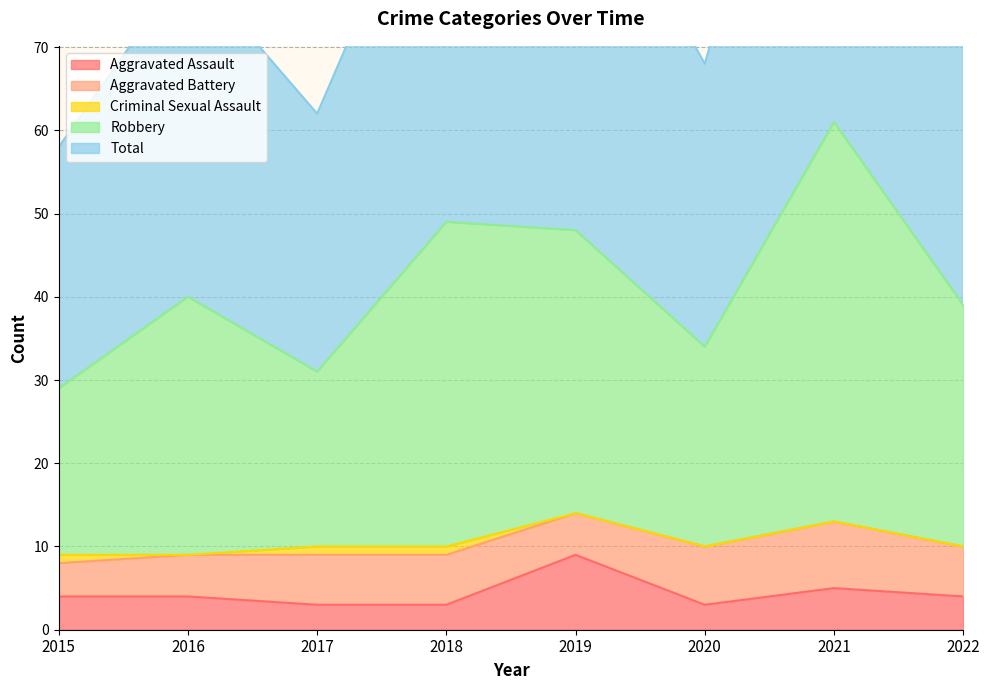

Which category has the highest value across all series?

2021